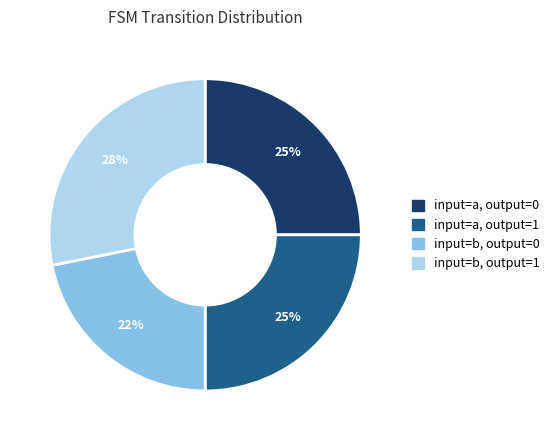

To the nearest percent, what is the average slice percentage?

25%